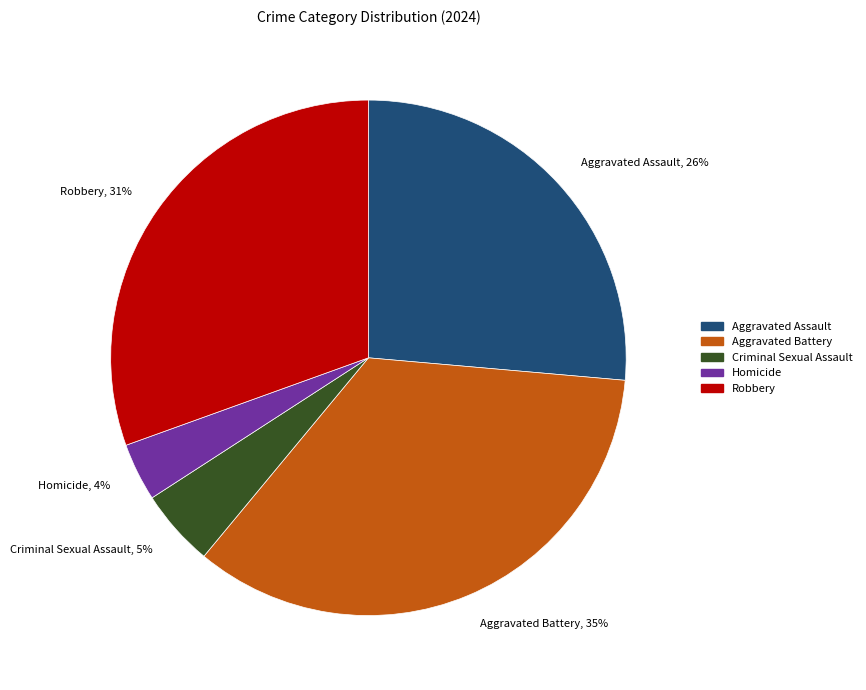

Is the sum of Criminal Sexual Assault and Aggravated Battery greater than half?

No